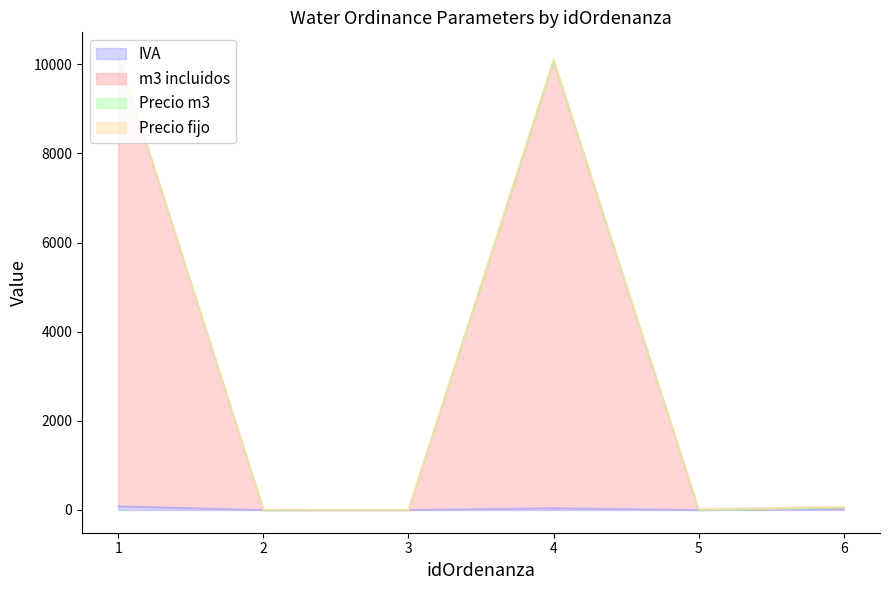

The Precio m3 series shows 0.0 at 1. True or false?

True